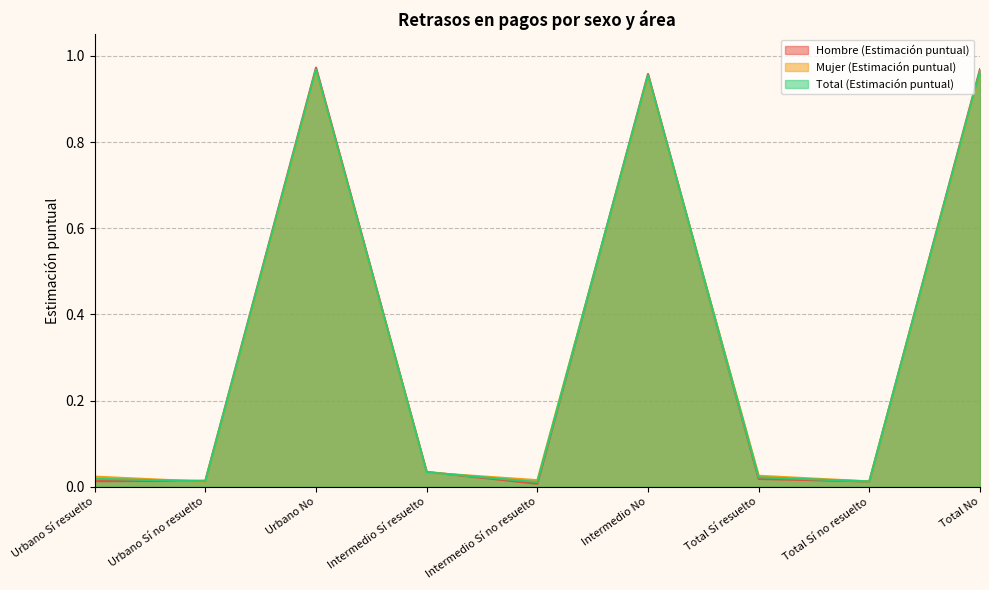

List the labels in order of Total (Estimación puntual) value, smallest first.

Intermedio Sí no resuelto, Total Sí no resuelto, Urbano Sí no resuelto, Urbano Sí resuelto, Total Sí resuelto, Intermedio Sí resuelto, Intermedio No, Total No, Urbano No